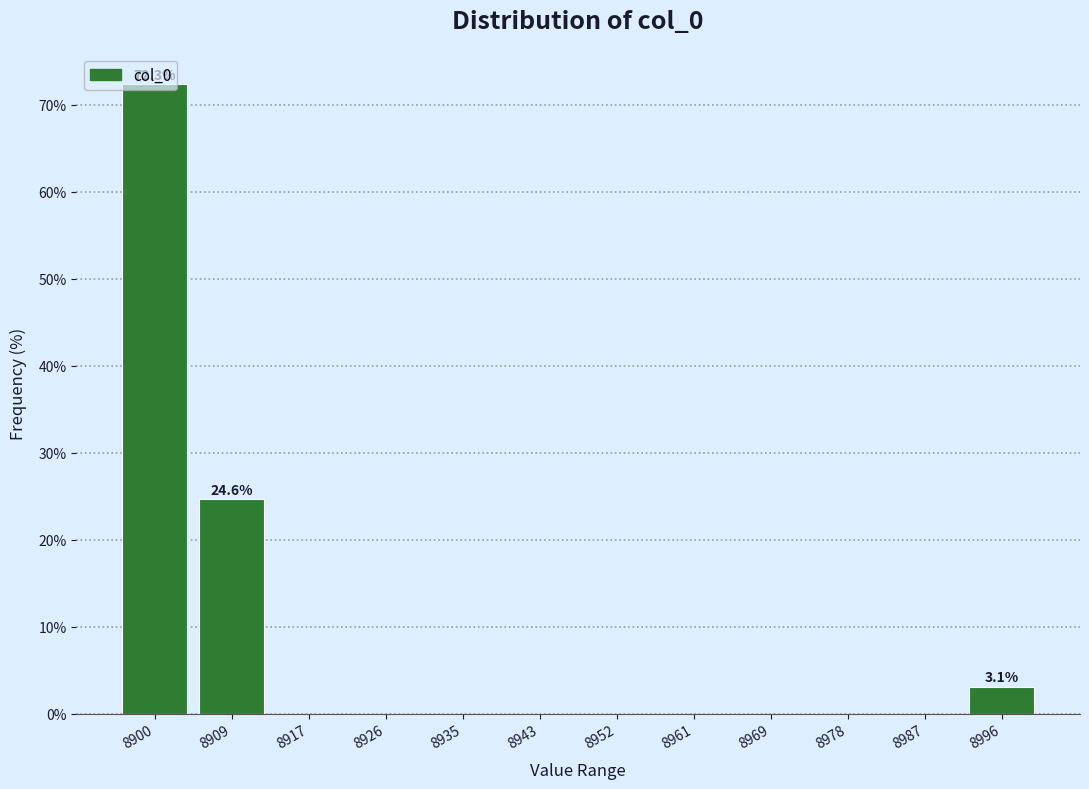

Over which range of the x-axis is the bar tallest?

8896 to 8905